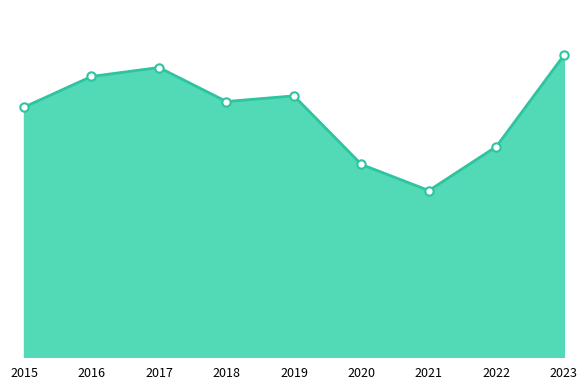

What is the value of the 5th point from the left?

1521